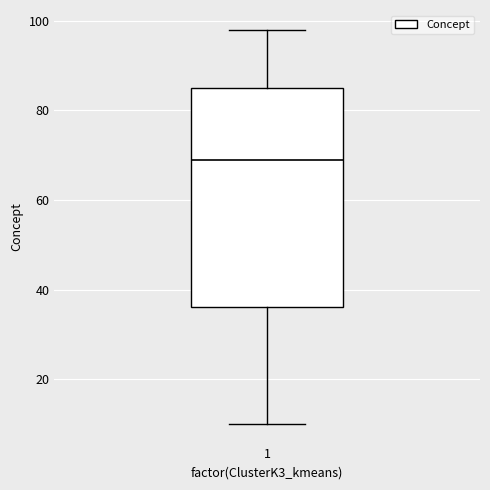

Where is the lower edge of the box at x = 1 on the y-axis? The values are not printed on the chart, so give them approximately, as read against the axis.

36